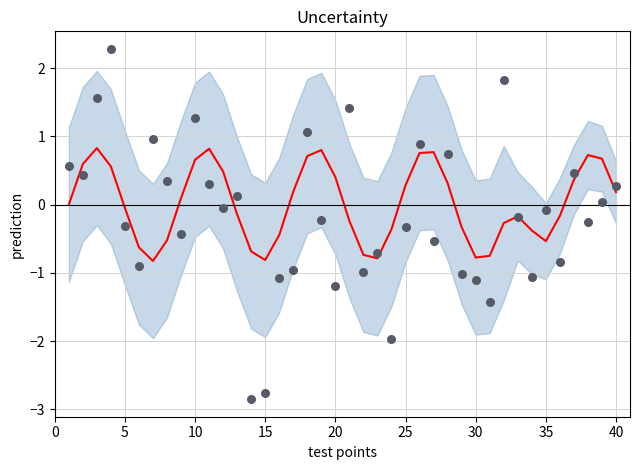

At how many categories does at least one series exceed 0?

25